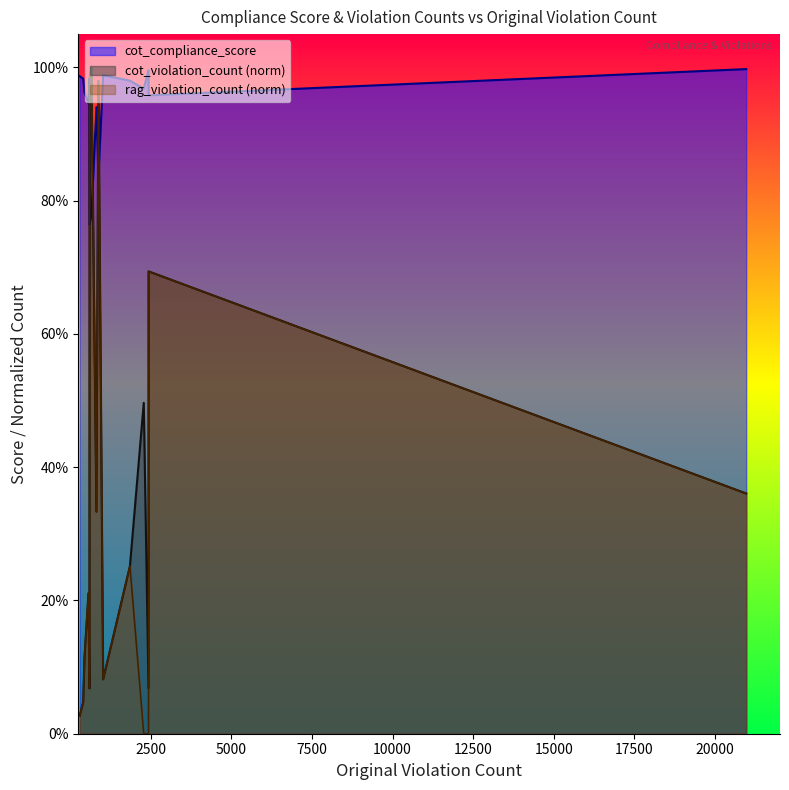

What is the spread (max minus min) of values at 452?

0.8